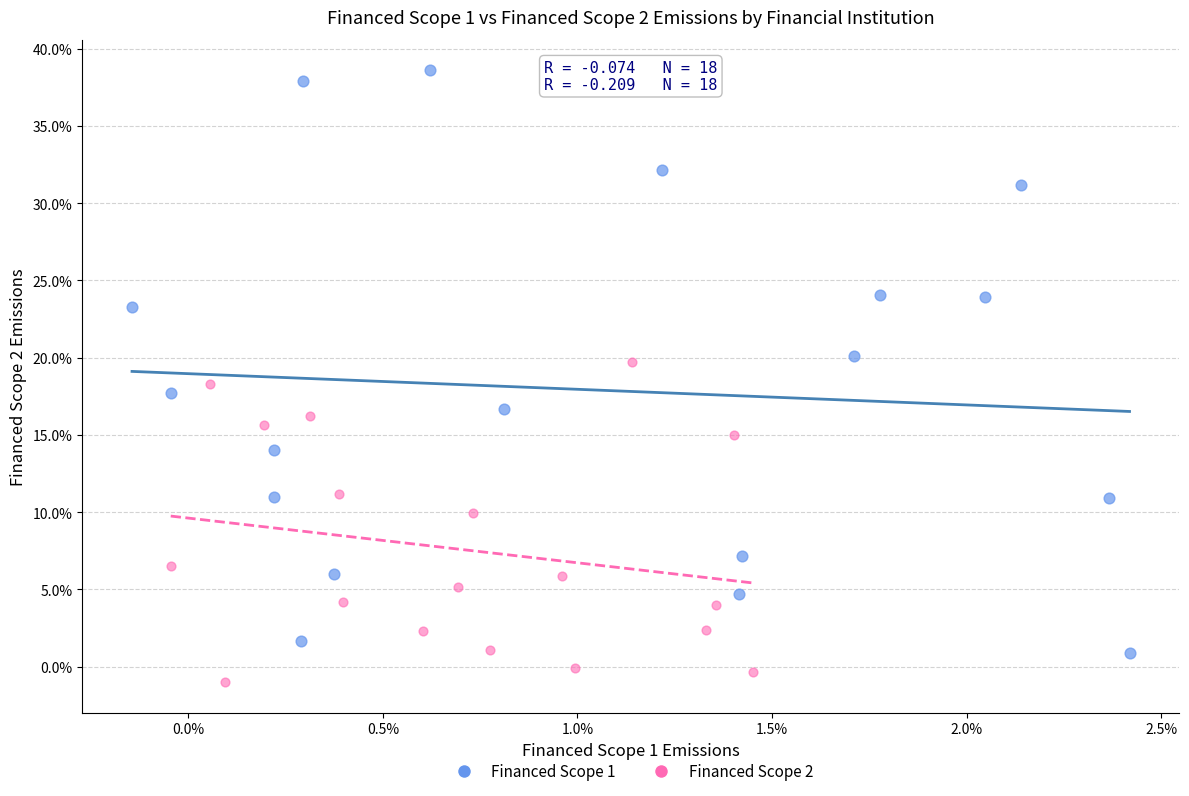

Which series reaches the minimum Y coordinate?

Financed Scope 2